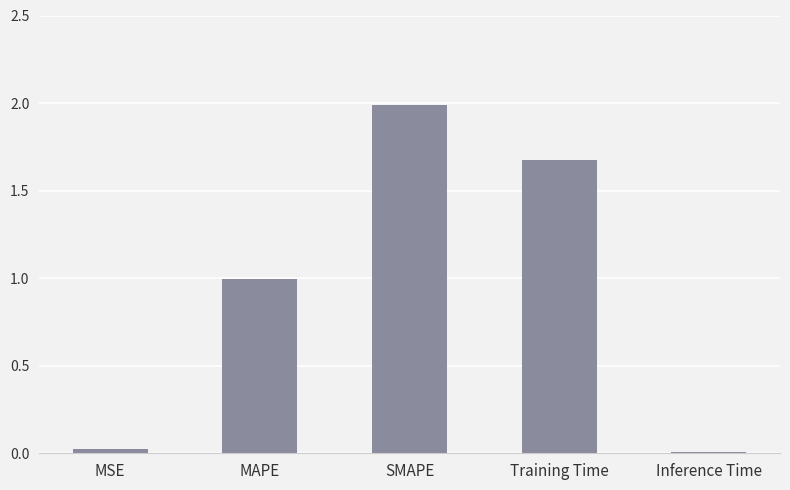

At which category does the chart reach its peak across all series?

SMAPE